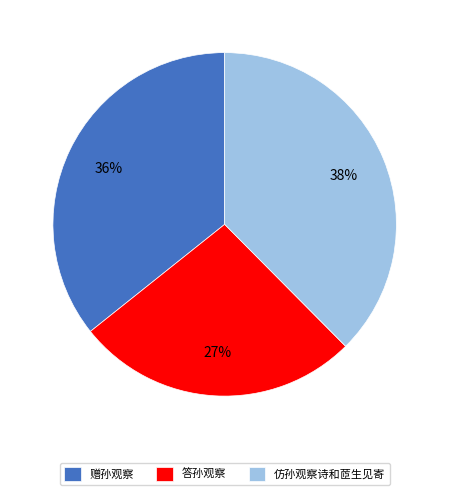

Count the number of slices in the pie.

3